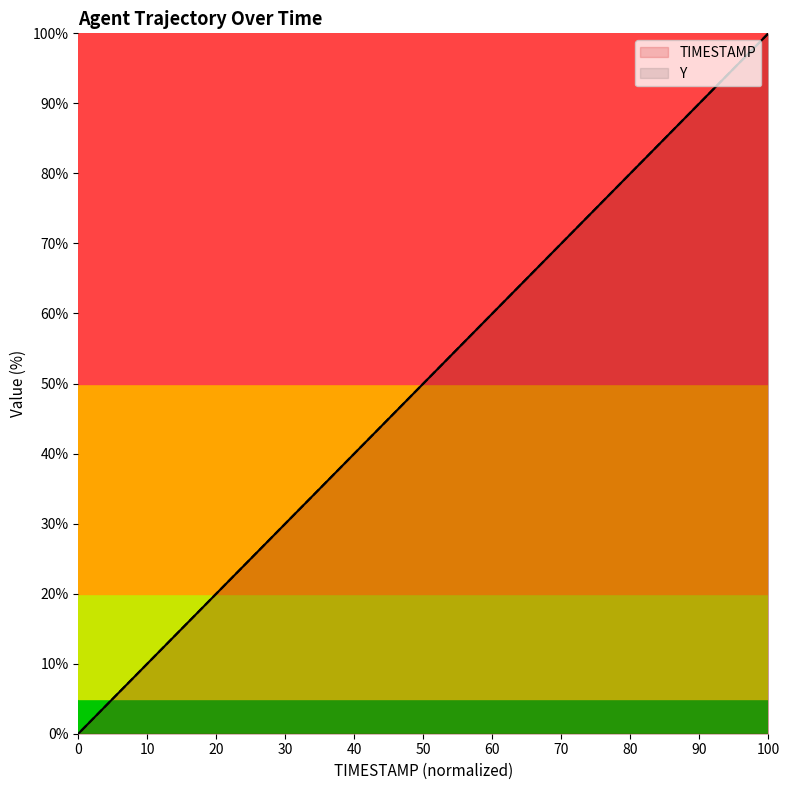

The value of TIMESTAMP at 0 is 0.0. True or false?

True